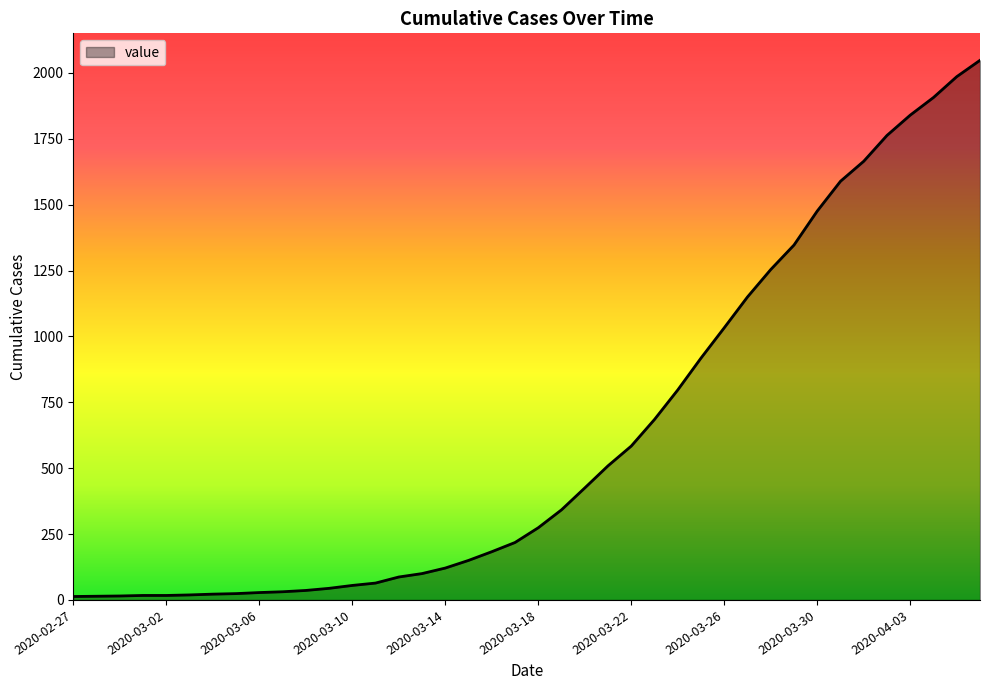

What is the difference between the maximum and minimum values?

2035